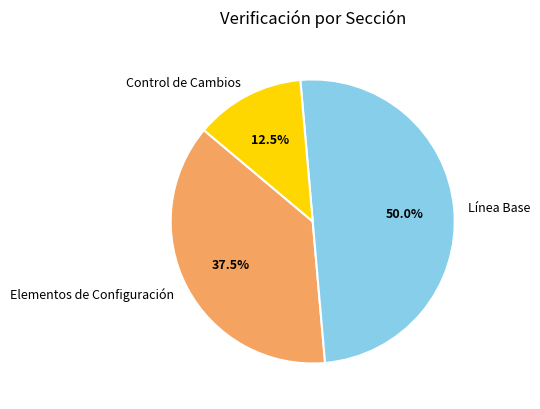

Which has a higher value, Control de Cambios or Elementos de Configuración?

Elementos de Configuración